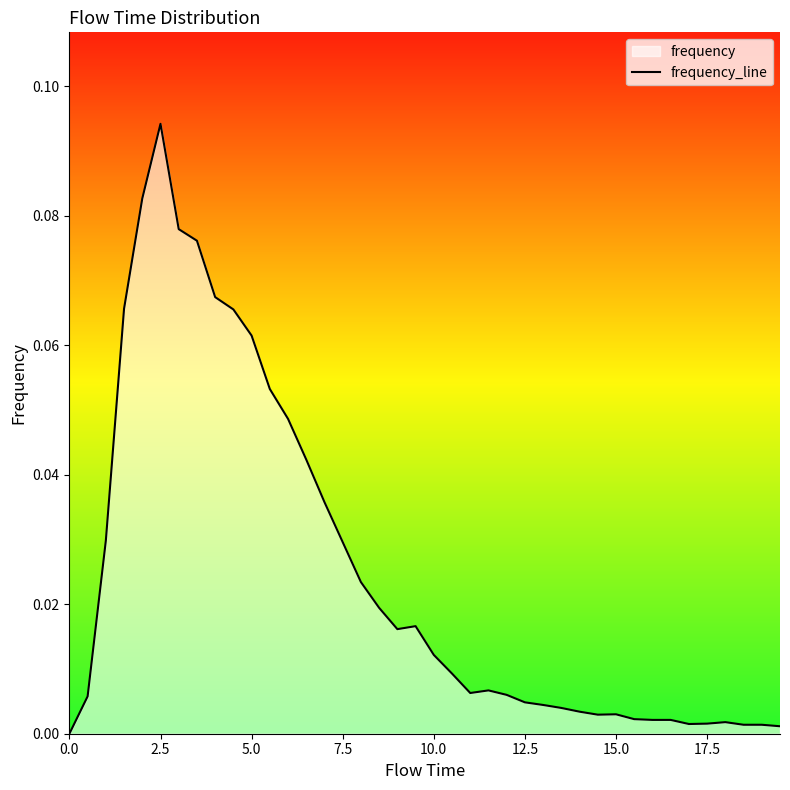

Reading left to right, extract all data points from this chart.

0.0	0.0	0.0	0.1	0.1	0.1	0.1	0.1	0.1	0.1	0.1	0.1	0.0	0.0	0.0	0.0	0.0	0.0	0.0	0.0	0.0	0.0	0.0	0.0	0.0	0.0	0.0	0.0	0.0	0.0	0.0	0.0	0.0	0.0	0.0	0.0	0.0	0.0	0.0	0.0